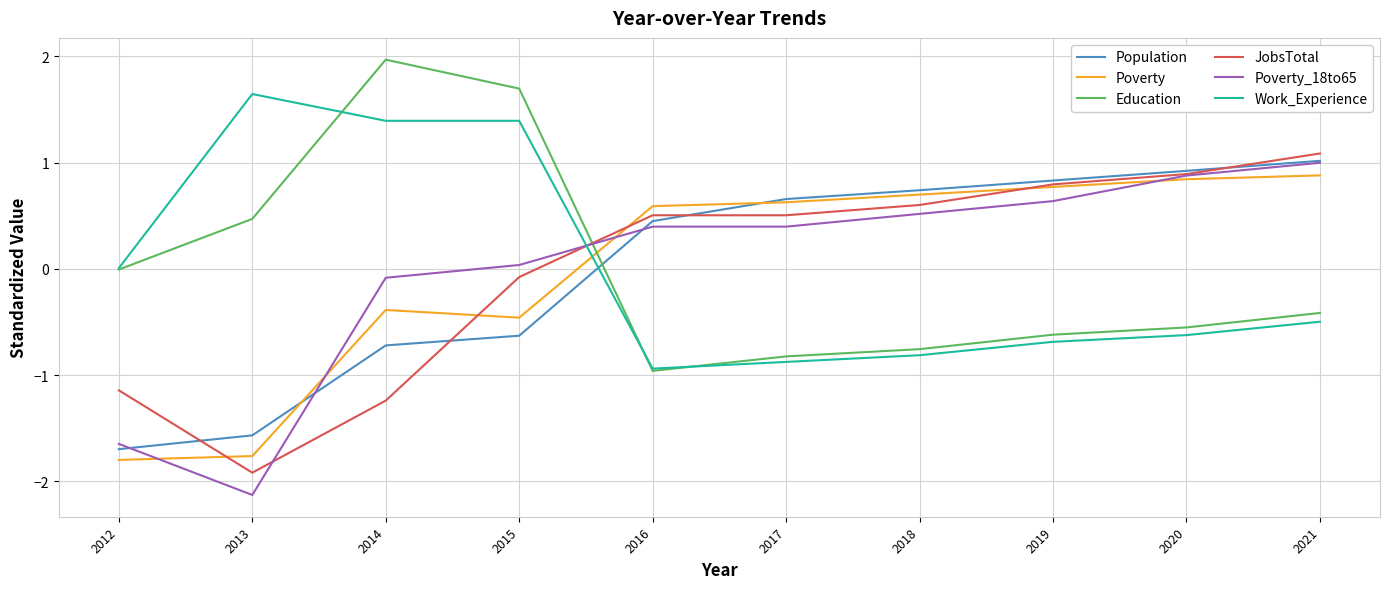

How many series are shown in this chart?

6